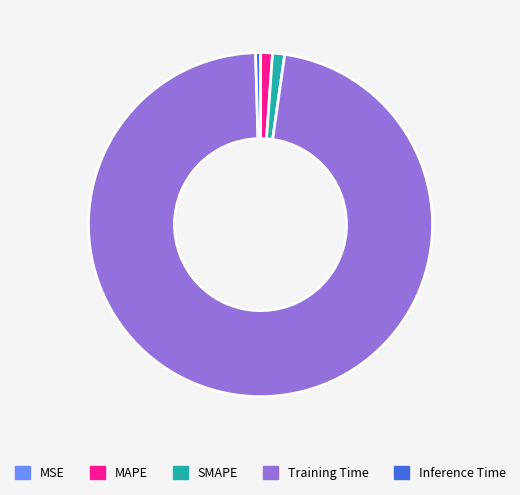

What is the largest slice in the pie chart?

Training Time